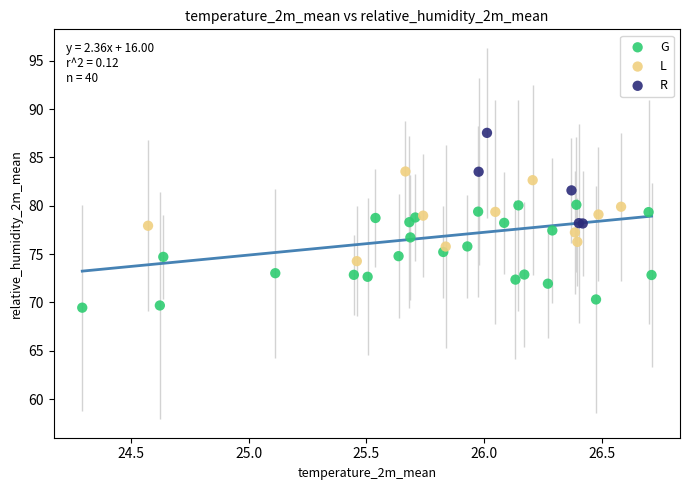

Which series has the widest spread of Y values?

G